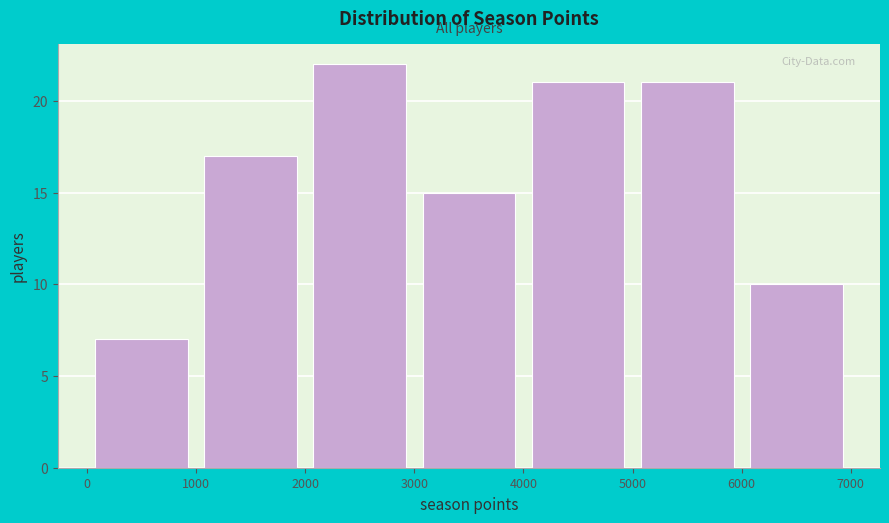

Which range on the x-axis has the tallest bar?

2000 to 3000